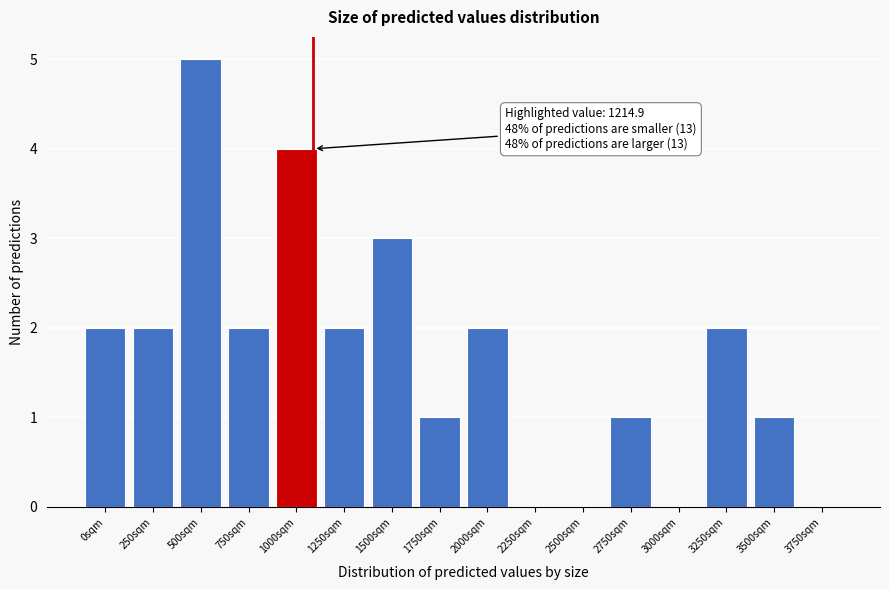

Reading right to left, transcribe all the data shown in this chart.

3750sqm=0	3500sqm=1	3250sqm=2	3000sqm=0	2750sqm=1	2500sqm=0	2250sqm=0	2000sqm=2	1750sqm=1	1500sqm=3	1250sqm=2	1000sqm=4	750sqm=2	500sqm=5	250sqm=2	0sqm=2